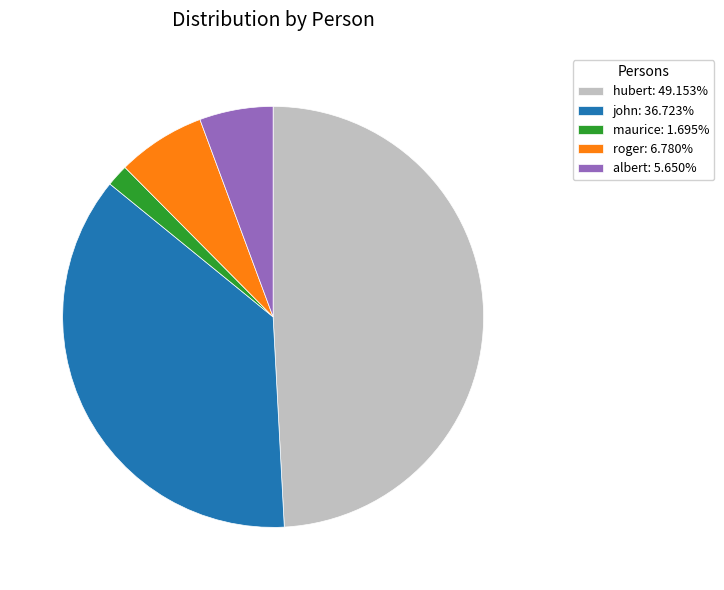

How many segments does this pie chart have?

5